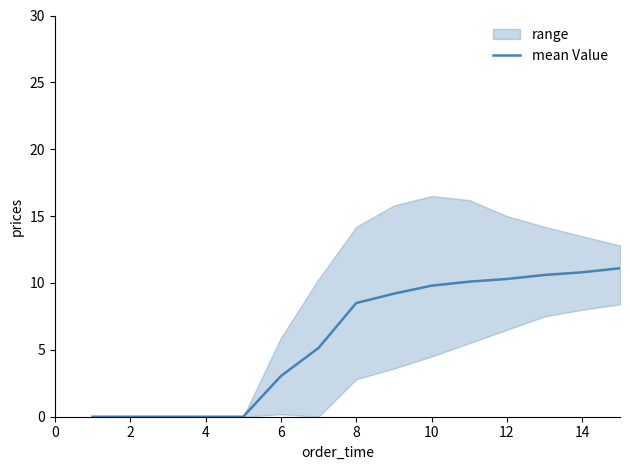

True or false: mean Value has a value of 3.0 at 10.

False